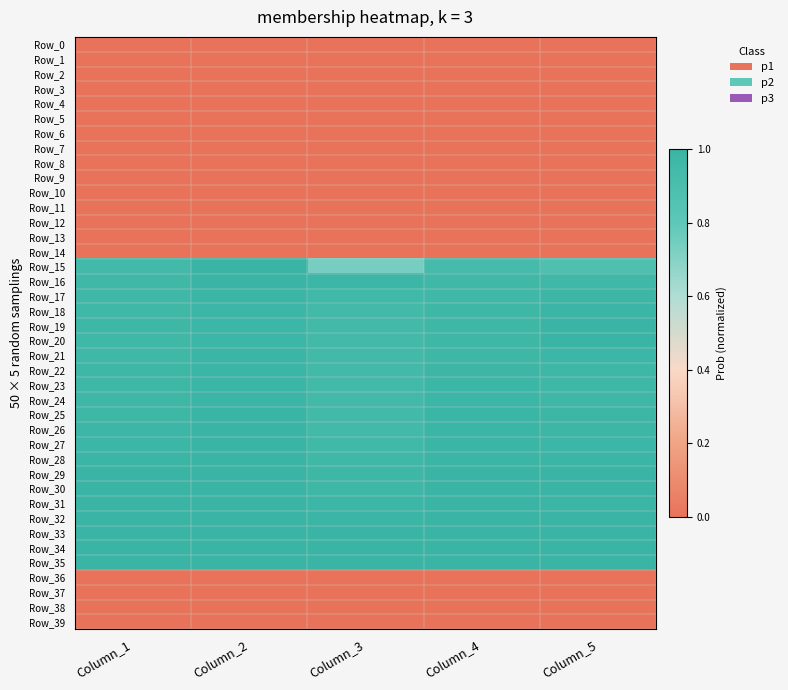

What is the total value across all series at Column_2?

20.9